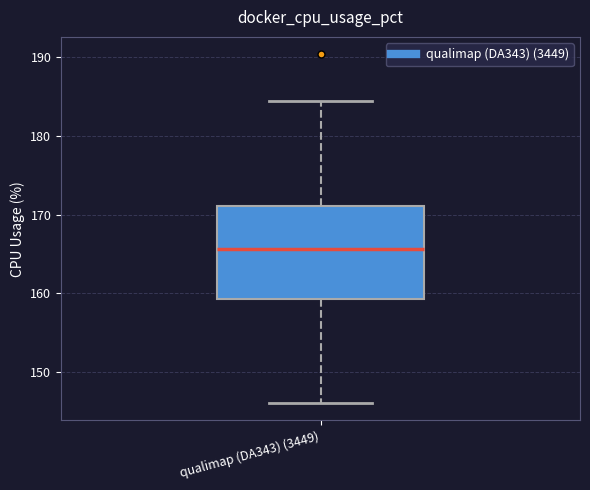

Read this box plot against the y-axis: the position of the median line, the range covered by the box, and the ends of both whiskers. The values are not printed on the chart, so give them approximately, as read against the axis.

median 166, box 159 to 171, whiskers 146 to 184